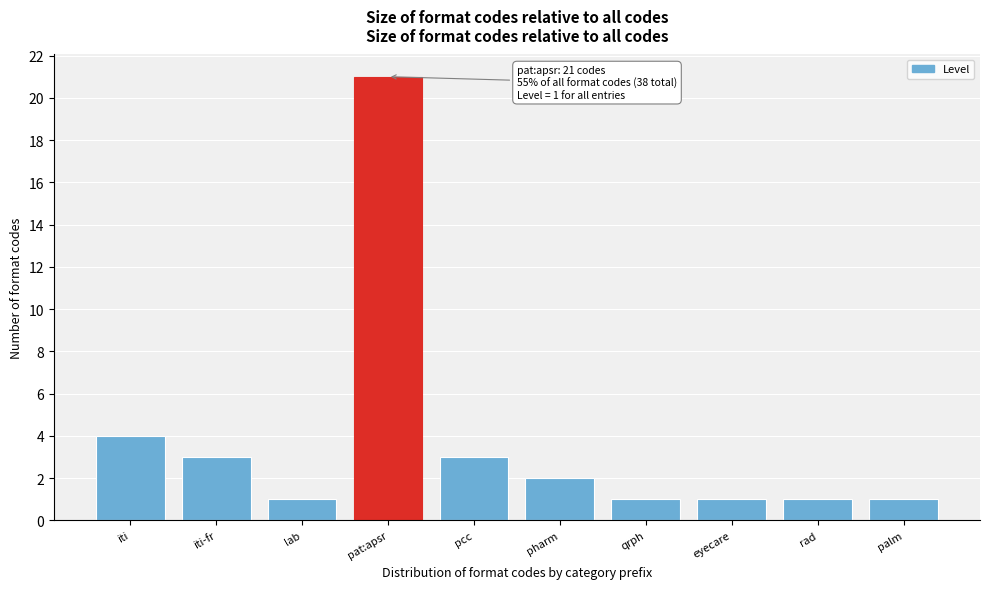

Reading left to right, extract all data points from this chart.

iti=4	iti-fr=3	lab=1	pat:apsr=21	pcc=3	pharm=2	qrph=1	eyecare=1	rad=1	palm=1